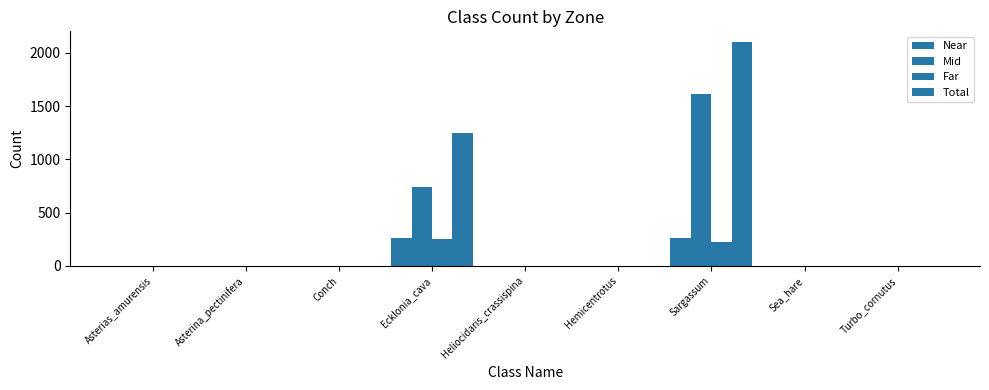

How many data points in Total are above 0?

2